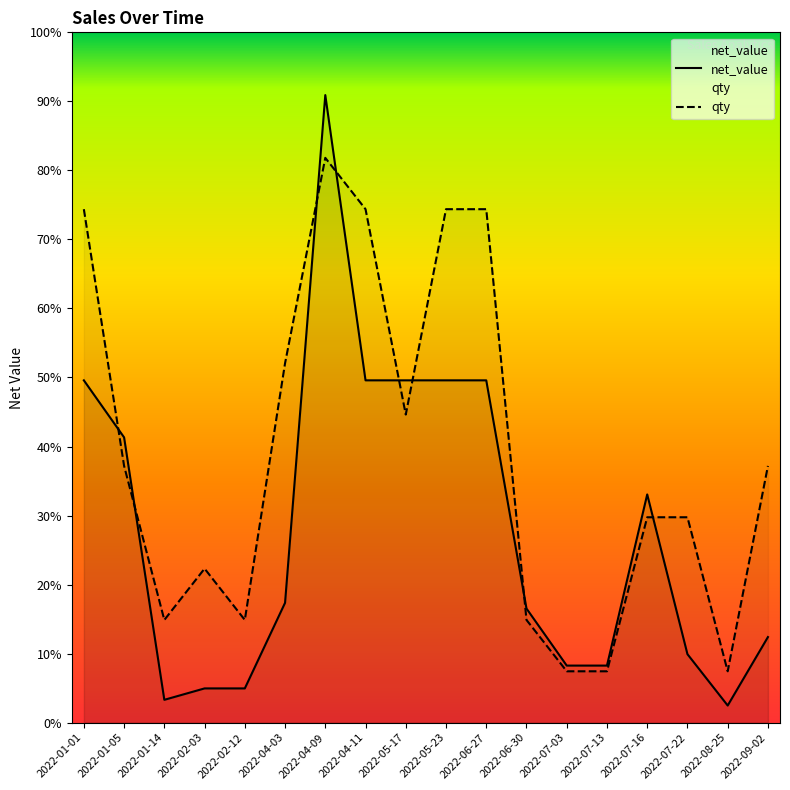

Rank the series by their maximum value, from highest to lowest.

net_value, qty